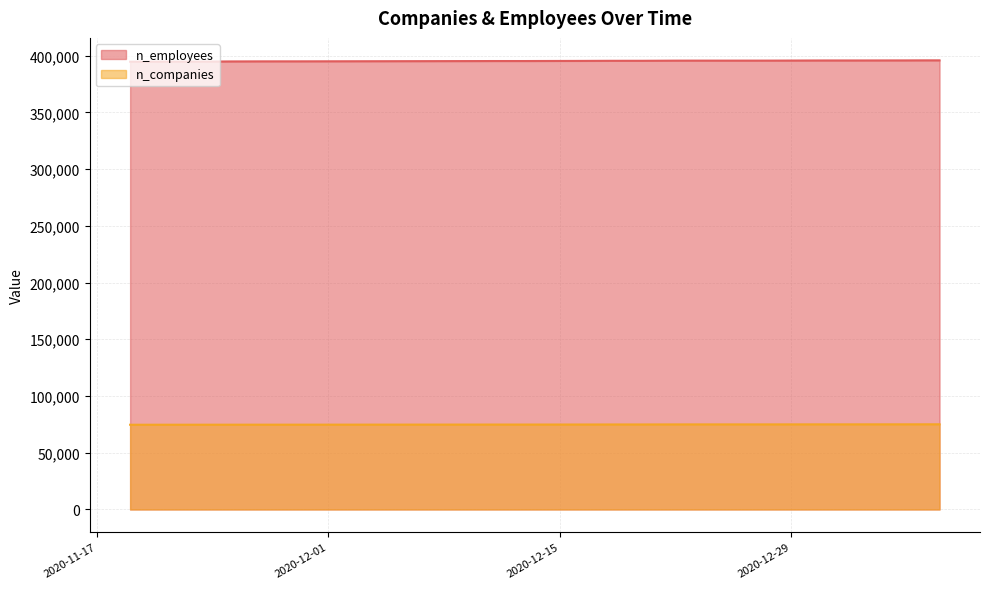

List the series in order of their overall mean, lowest first.

n_companies, n_employees